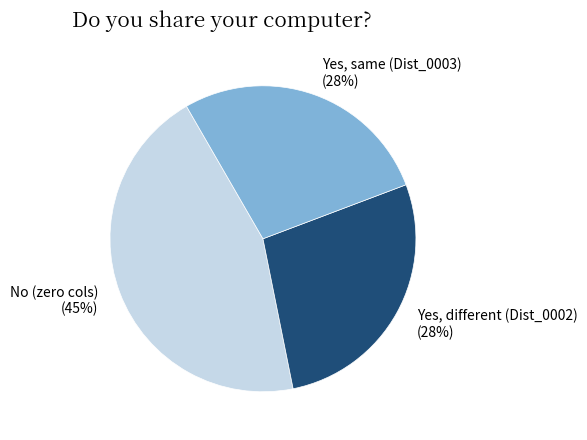

Is it true that Yes, different (Dist_0002) (28%) is 19% of the pie?

False